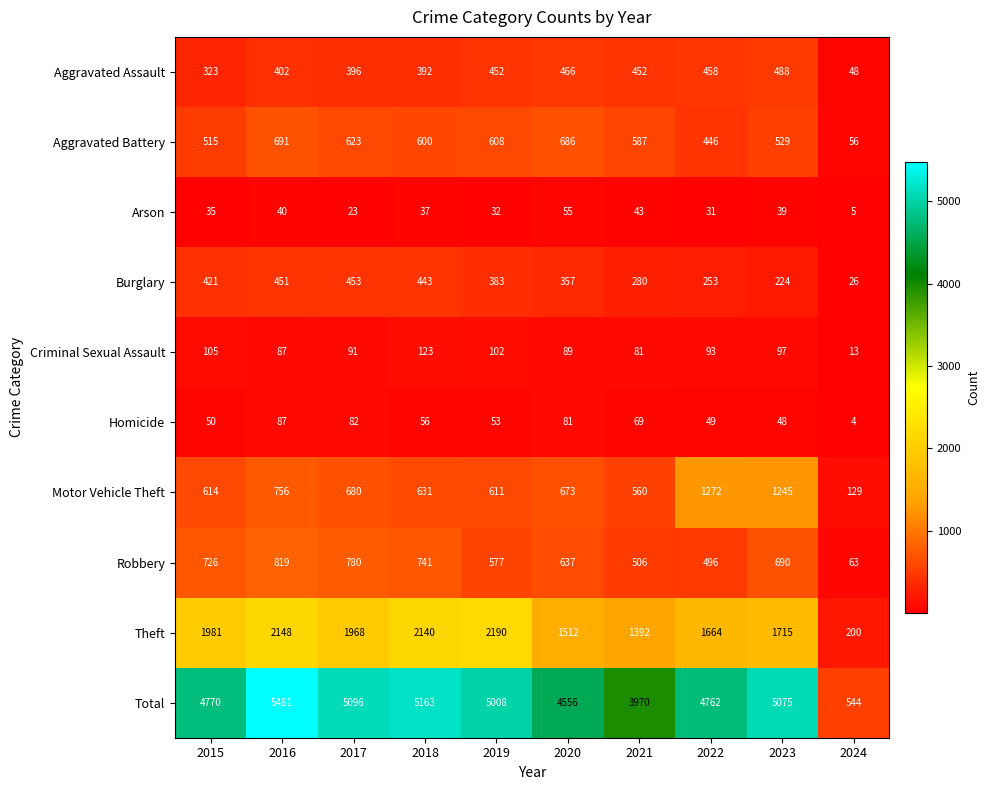

Which category has the highest value in the Total series?

2016